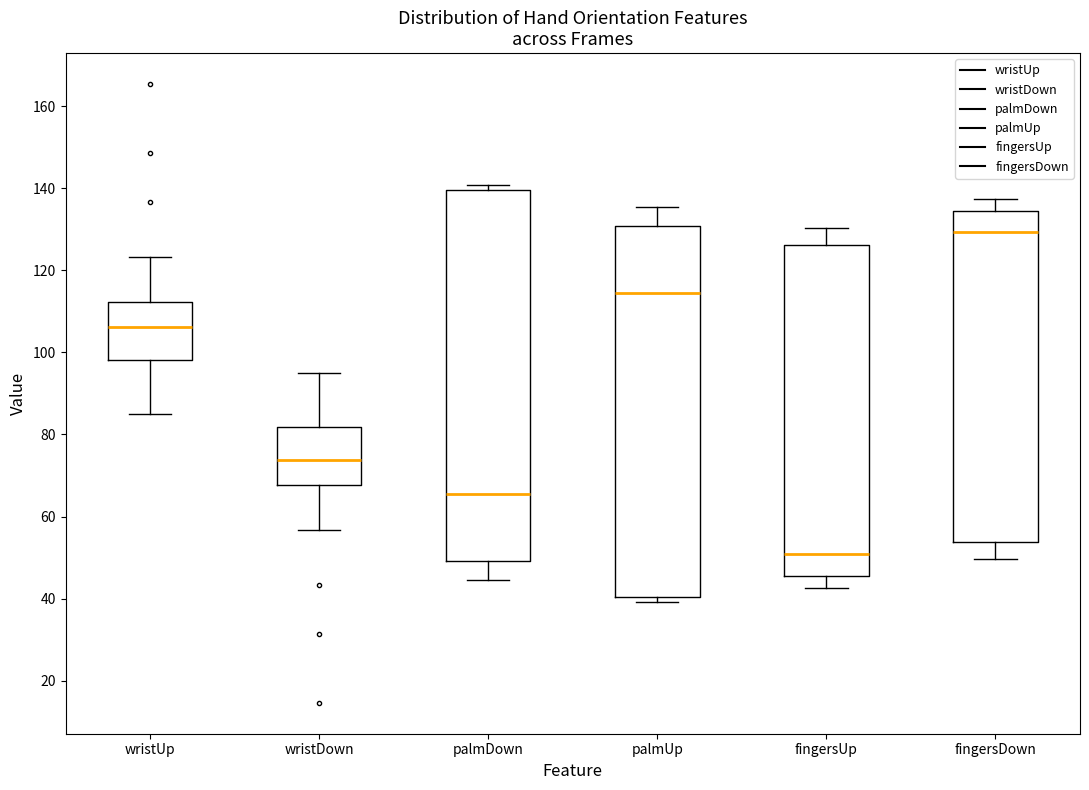

Which box has the highest median line?

fingersDown